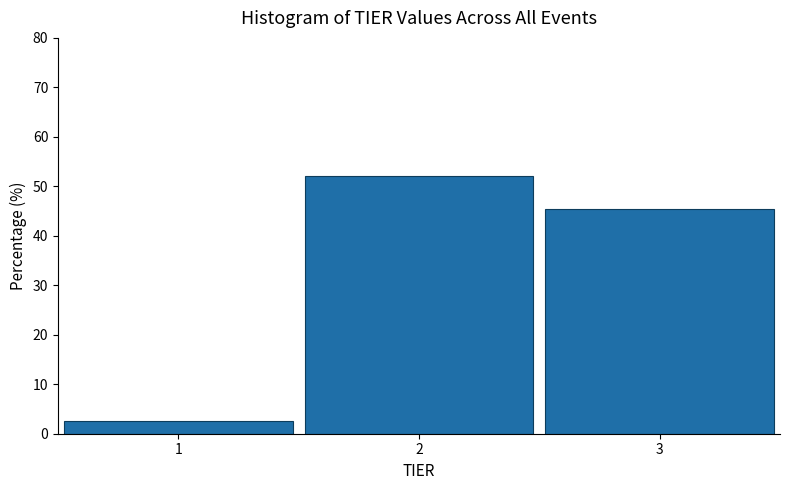

Reading left to right, list all the values displayed in this chart.

2.7	52.0	45.3